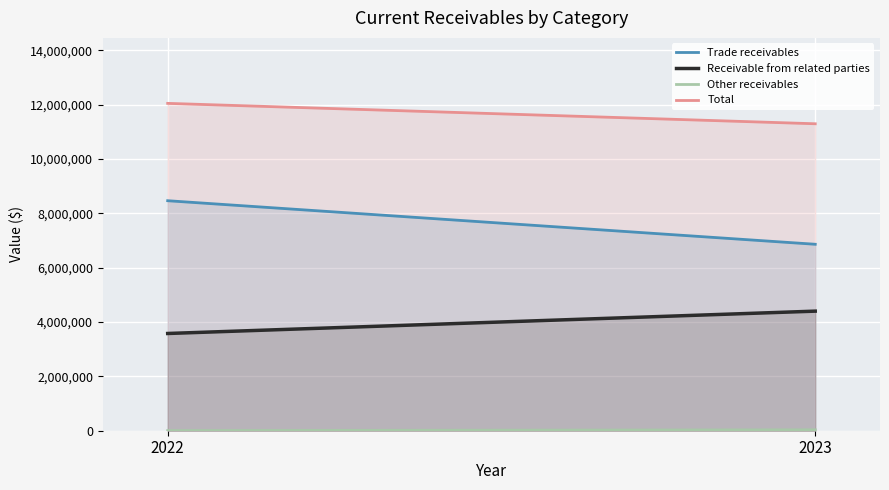

Rank the series at 2023 from lowest to highest value.

Other receivables, Receivable from related parties, Trade receivables, Total